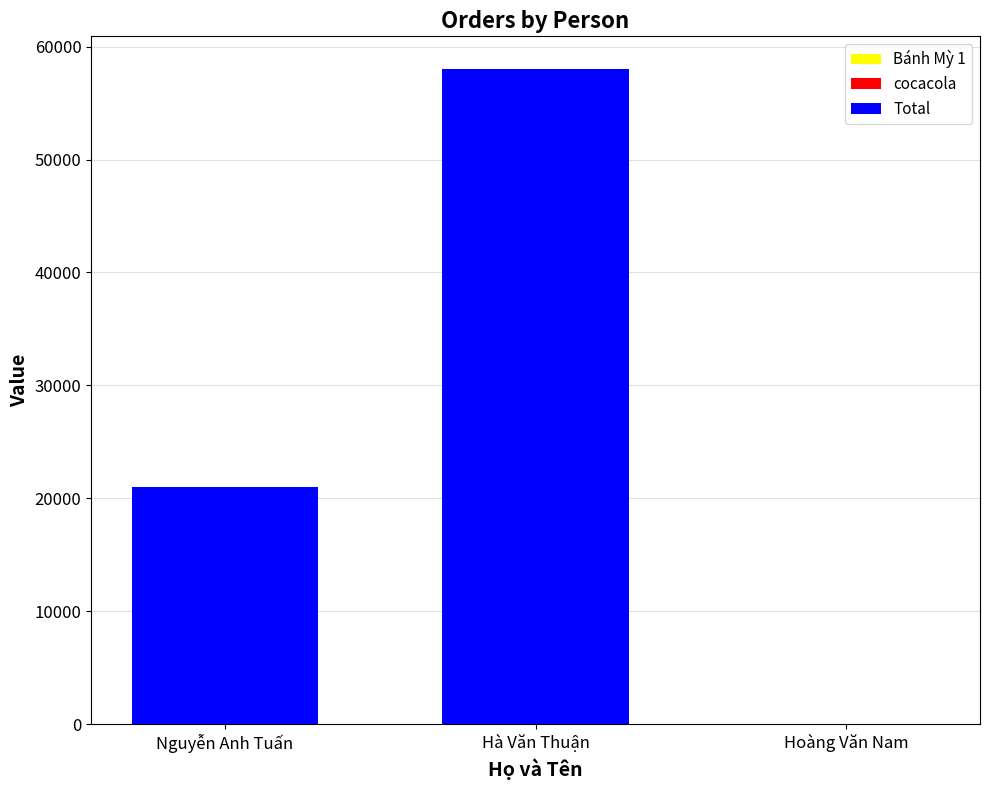

At which category is the sum across all series the highest?

Hà Văn Thuận